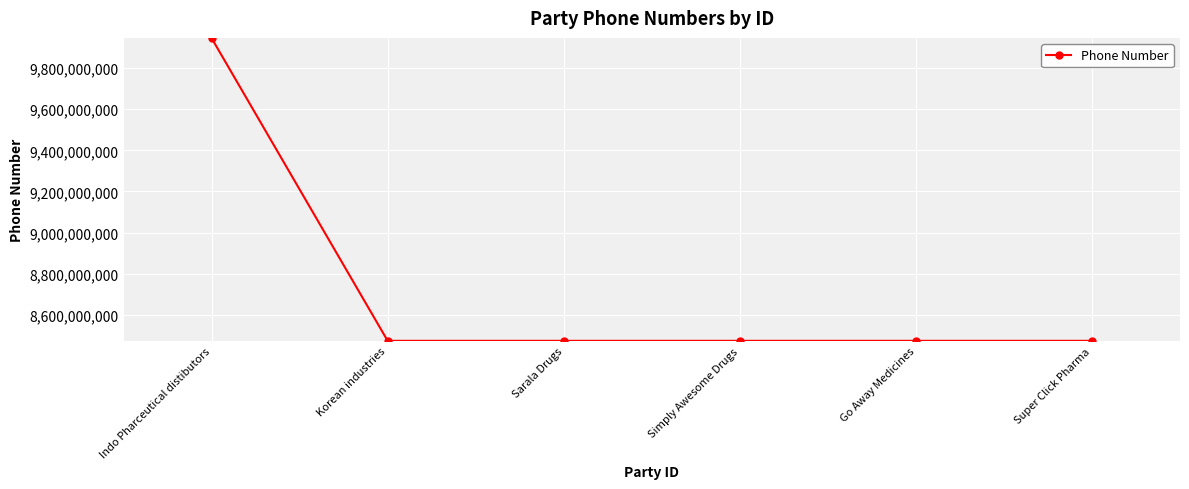

Is it true that the value at Go Away Medicines is 8473877896?

True